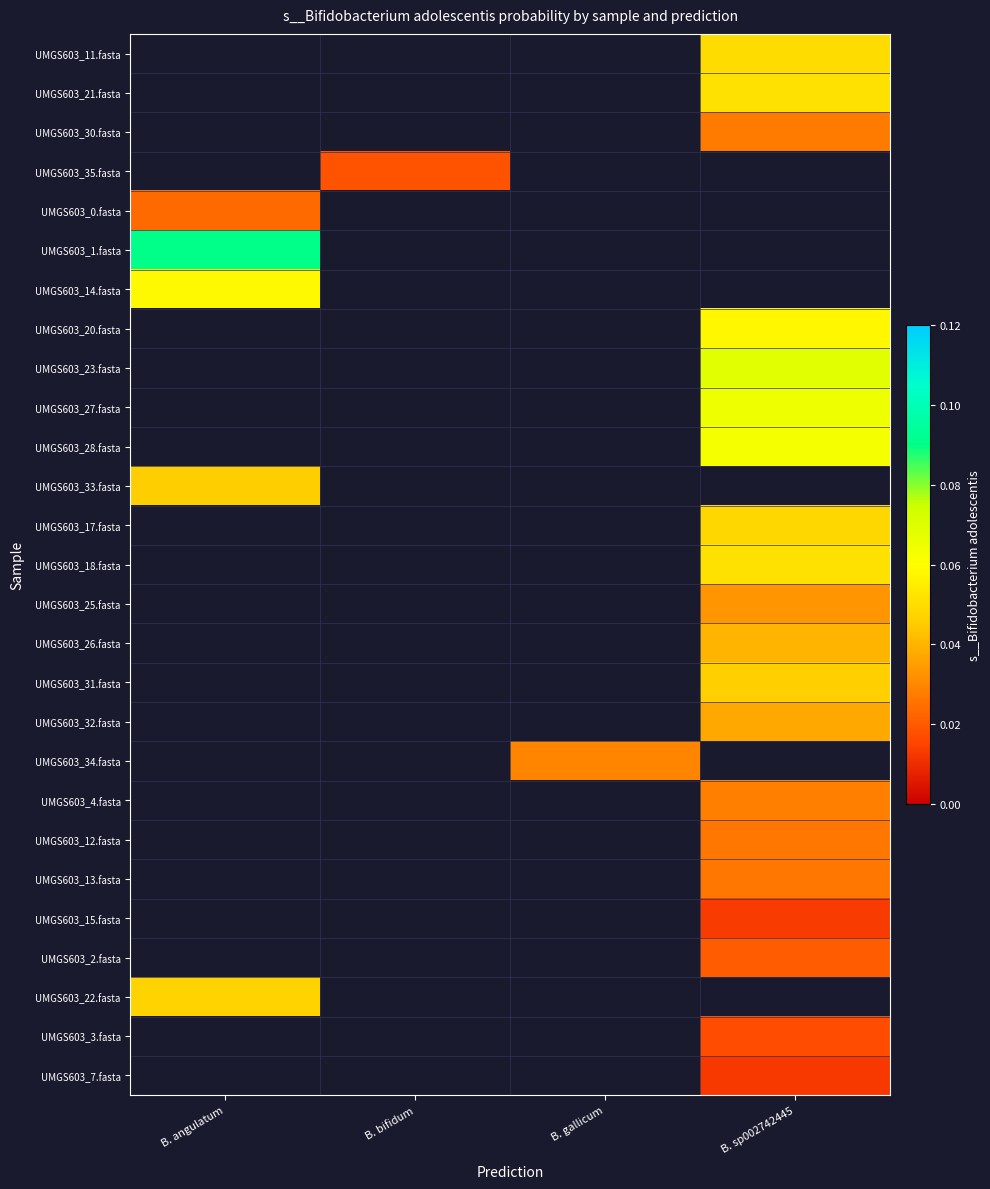

Which category has the lowest value across all series?

B. sp002742445